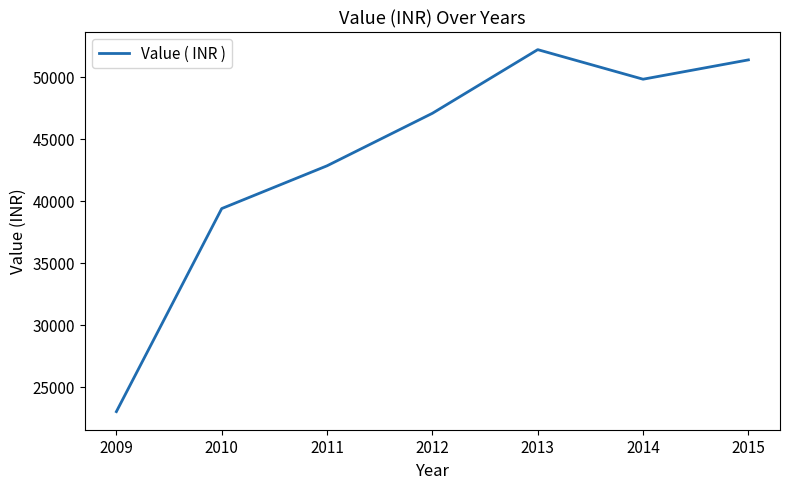

How many categories are shown in the chart?

7